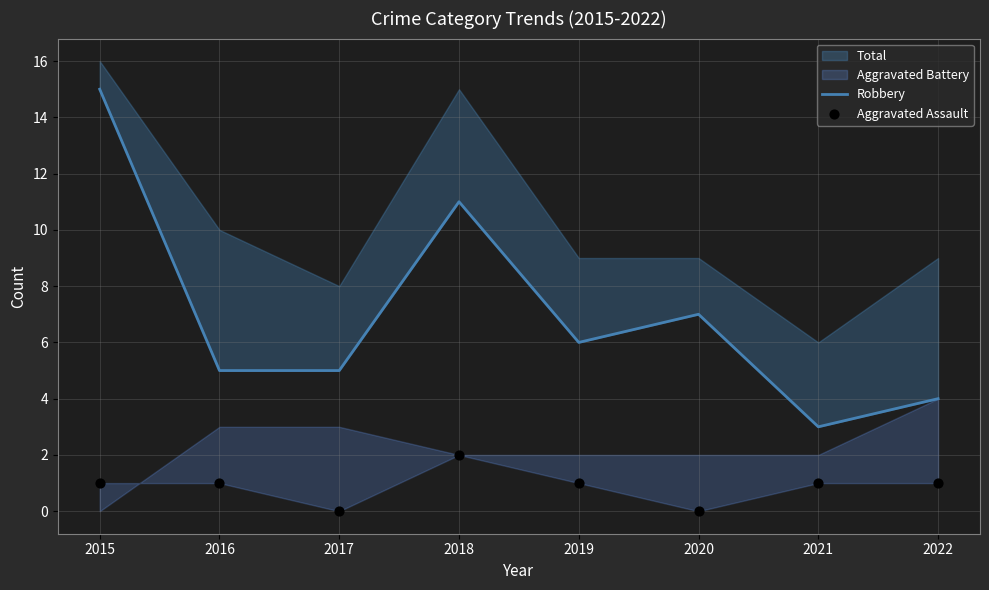

Which series has the largest total across all categories?

Robbery